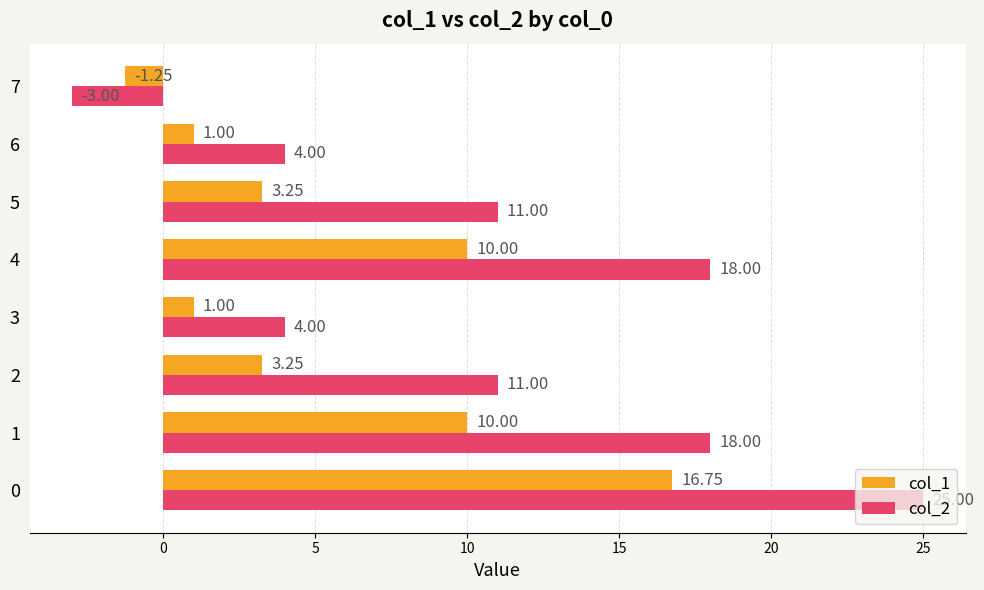

Between 1 and 6, which series saw the biggest shift?

col_2